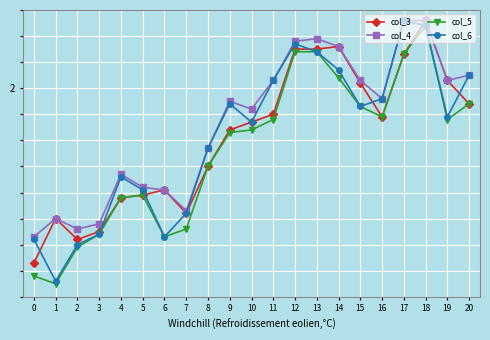

At how many categories does at least one series exceed 1?

21